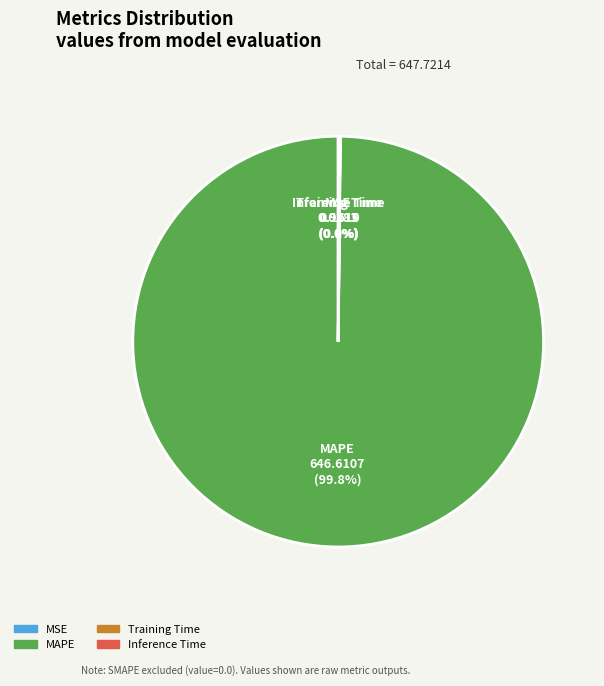

What is the largest slice in the pie chart?

MAPE